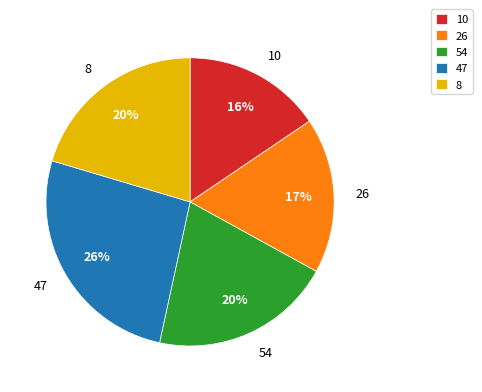

What is the largest slice in the pie chart?

47